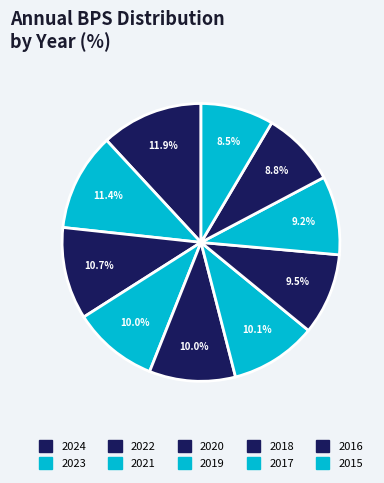

To the nearest percent, what percentage of the pie is 2021?

10%